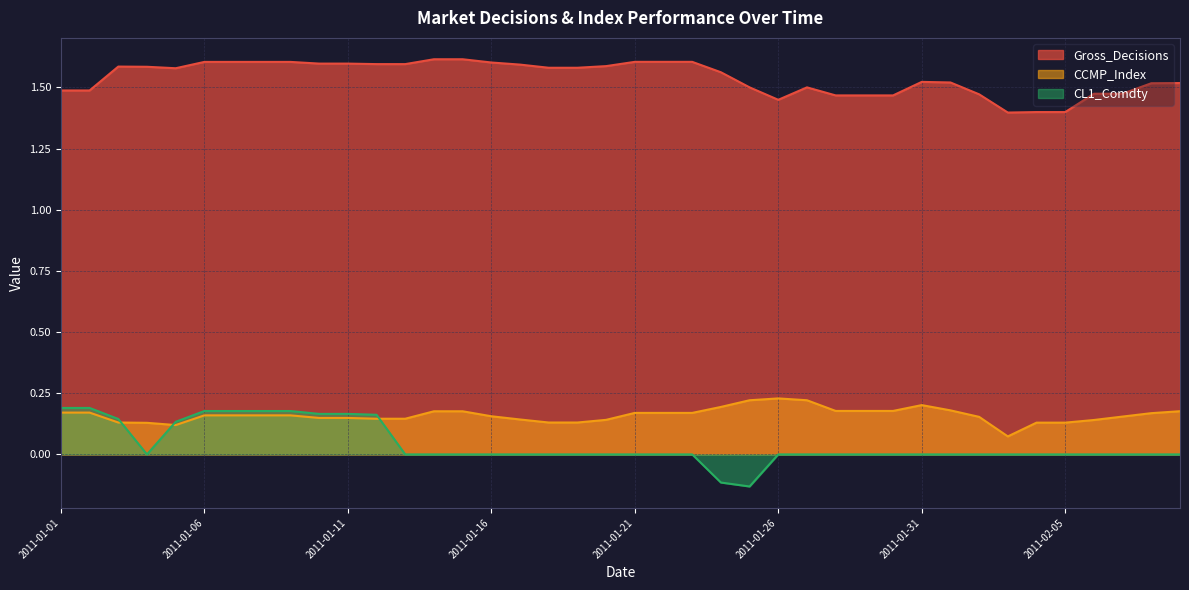

Reading right to left, transcribe all the data shown in this chart.

Gross_Decisions: 2011-02-09=1.5	2011-02-08=1.5	2011-02-07=1.5	2011-02-06=1.5	2011-02-05=1.4	2011-02-04=1.4	2011-02-03=1.4	2011-02-02=1.5	2011-02-01=1.5	2011-01-31=1.5	2011-01-30=1.5	2011-01-29=1.5	2011-01-28=1.5	2011-01-27=1.5	2011-01-26=1.4	2011-01-25=1.5	2011-01-24=1.6	2011-01-23=1.6	2011-01-22=1.6	2011-01-21=1.6	2011-01-20=1.6	2011-01-19=1.6	2011-01-18=1.6	2011-01-17=1.6	2011-01-16=1.6	2011-01-15=1.6	2011-01-14=1.6	2011-01-13=1.6	2011-01-12=1.6	2011-01-11=1.6	2011-01-10=1.6	2011-01-09=1.6	2011-01-08=1.6	2011-01-07=1.6	2011-01-06=1.6	2011-01-05=1.6	2011-01-04=1.6	2011-01-03=1.6	2011-01-02=1.5	2011-01-01=1.5
CCMP_Index: 2011-02-09=0.2	2011-02-08=0.2	2011-02-07=0.2	2011-02-06=0.1	2011-02-05=0.1	2011-02-04=0.1	2011-02-03=0.1	2011-02-02=0.2	2011-02-01=0.2	2011-01-31=0.2	2011-01-30=0.2	2011-01-29=0.2	2011-01-28=0.2	2011-01-27=0.2	2011-01-26=0.2	2011-01-25=0.2	2011-01-24=0.2	2011-01-23=0.2	2011-01-22=0.2	2011-01-21=0.2	2011-01-20=0.1	2011-01-19=0.1	2011-01-18=0.1	2011-01-17=0.1	2011-01-16=0.2	2011-01-15=0.2	2011-01-14=0.2	2011-01-13=0.1	2011-01-12=0.1	2011-01-11=0.1	2011-01-10=0.1	2011-01-09=0.2	2011-01-08=0.2	2011-01-07=0.2	2011-01-06=0.2	2011-01-05=0.1	2011-01-04=0.1	2011-01-03=0.1	2011-01-02=0.2	2011-01-01=0.2
CL1_Comdty: 2011-02-09=0.0	2011-02-08=0.0	2011-02-07=0.0	2011-02-06=0.0	2011-02-05=0.0	2011-02-04=0.0	2011-02-03=0.0	2011-02-02=0.0	2011-02-01=0.0	2011-01-31=0.0	2011-01-30=0.0	2011-01-29=0.0	2011-01-28=0.0	2011-01-27=0.0	2011-01-26=0.0	2011-01-25=-0.1	2011-01-24=-0.1	2011-01-23=0.0	2011-01-22=0.0	2011-01-21=0.0	2011-01-20=0.0	2011-01-19=0.0	2011-01-18=0.0	2011-01-17=0.0	2011-01-16=0.0	2011-01-15=0.0	2011-01-14=0.0	2011-01-13=0.0	2011-01-12=0.2	2011-01-11=0.2	2011-01-10=0.2	2011-01-09=0.2	2011-01-08=0.2	2011-01-07=0.2	2011-01-06=0.2	2011-01-05=0.1	2011-01-04=0.0	2011-01-03=0.1	2011-01-02=0.2	2011-01-01=0.2